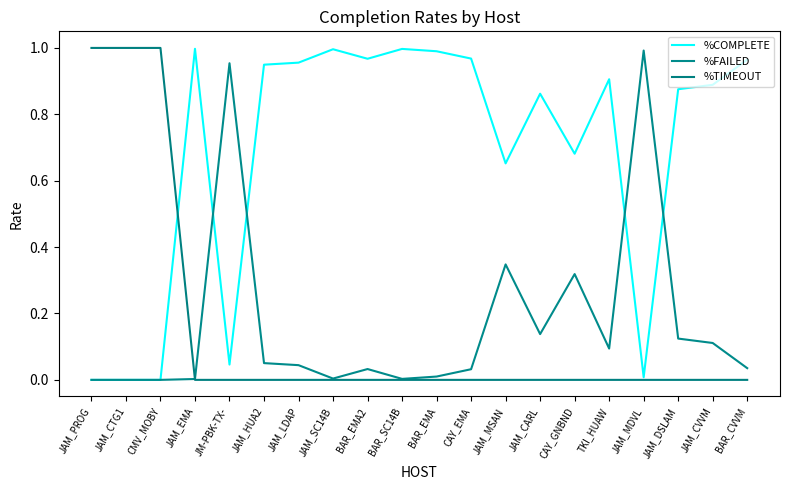

Rank the series by their maximum value, from highest to lowest.

%TIMEOUT, %COMPLETE, %FAILED